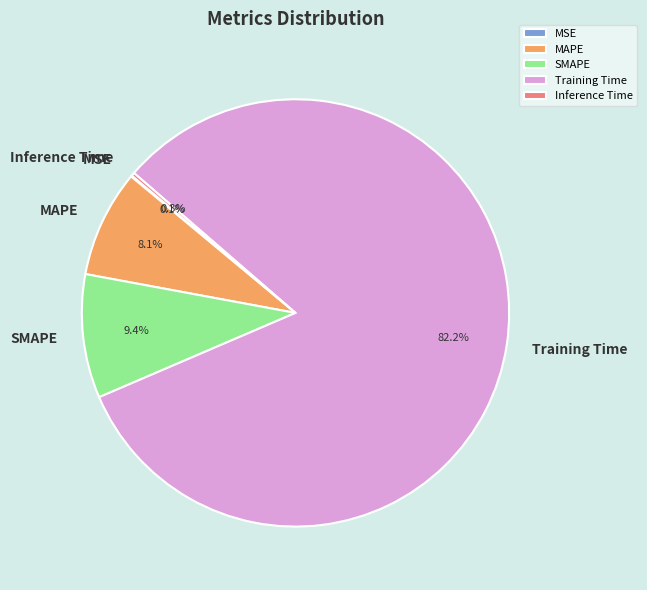

Which slice is the largest?

Training Time